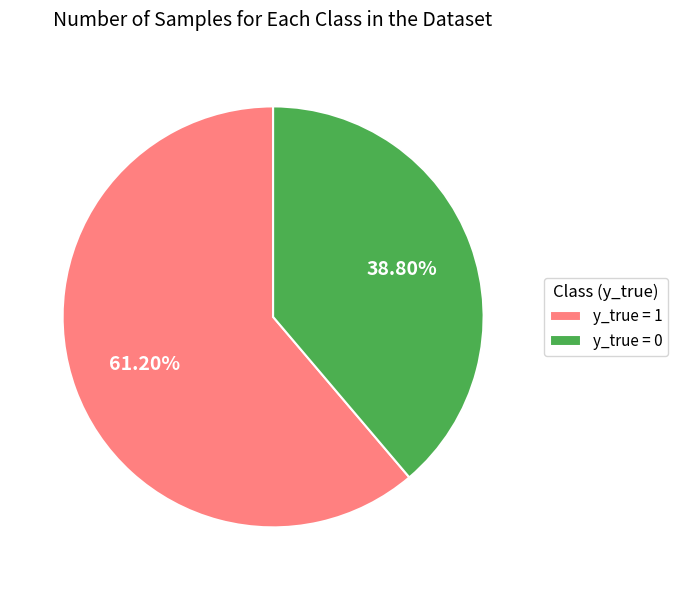

Rank the categories by value from highest to lowest.

y_true = 1, y_true = 0